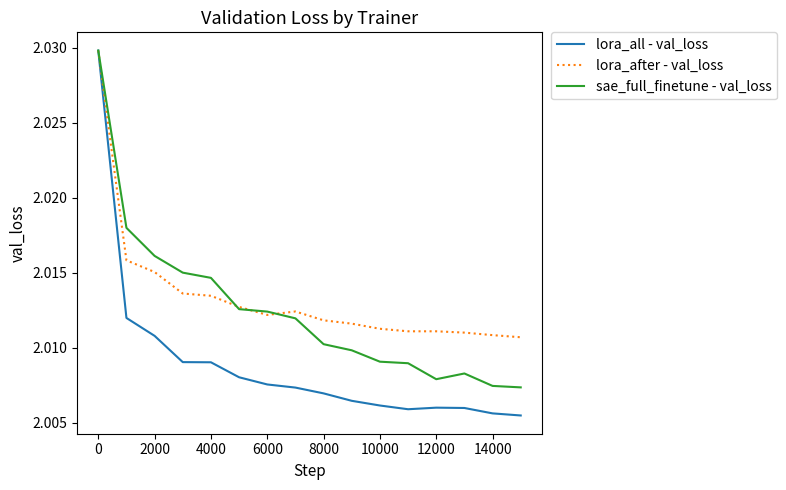

Which series has the widest spread of values?

lora_all - val_loss